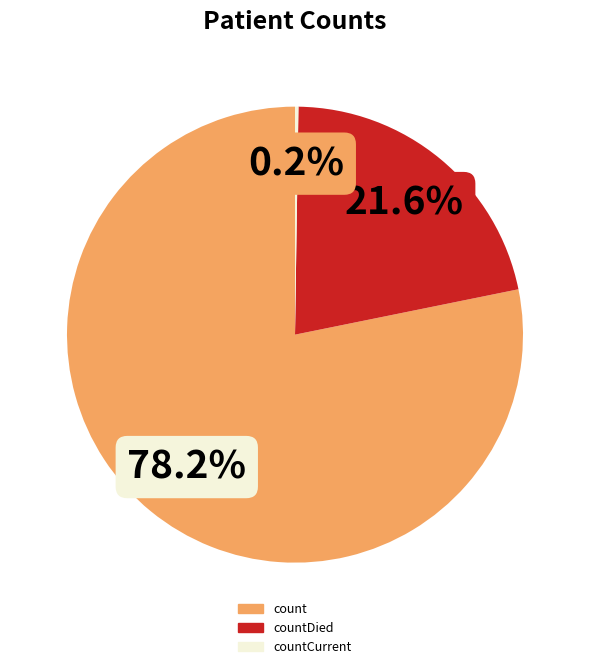

Is the sum of count and countDied greater than half?

Yes